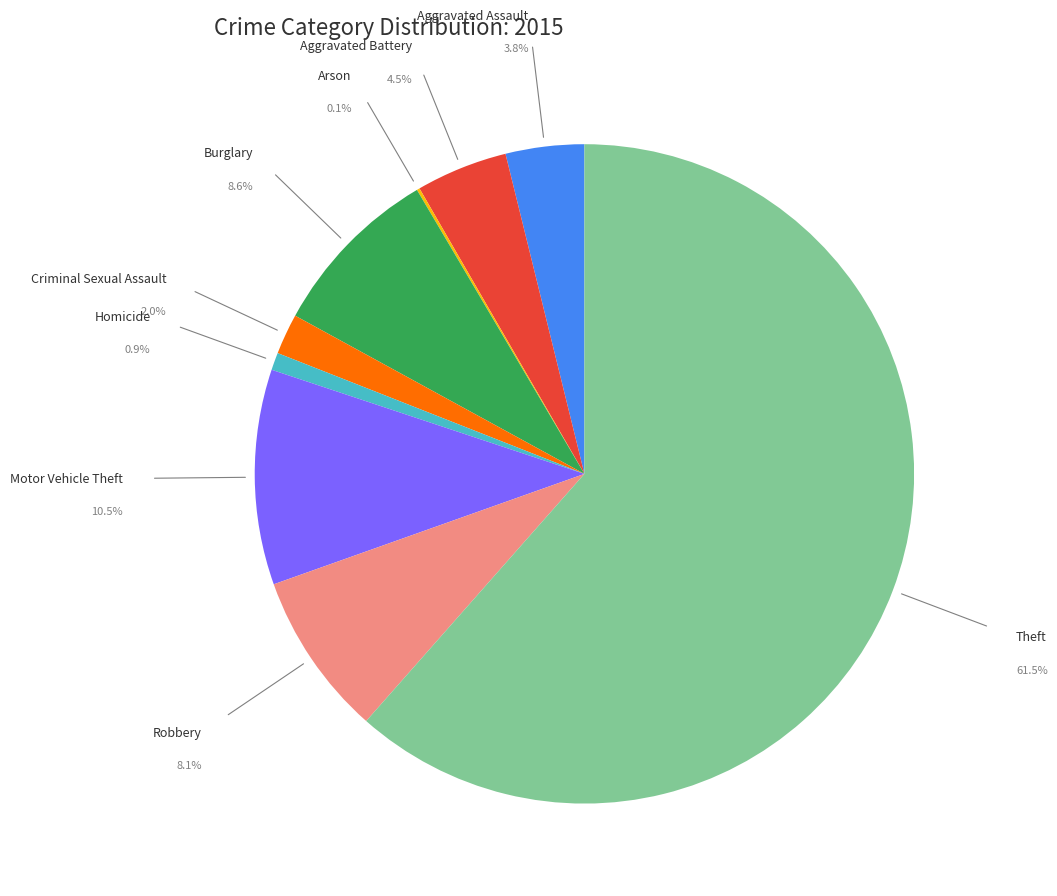

What is the change in value from Aggravated Assault to Motor Vehicle Theft?

+94